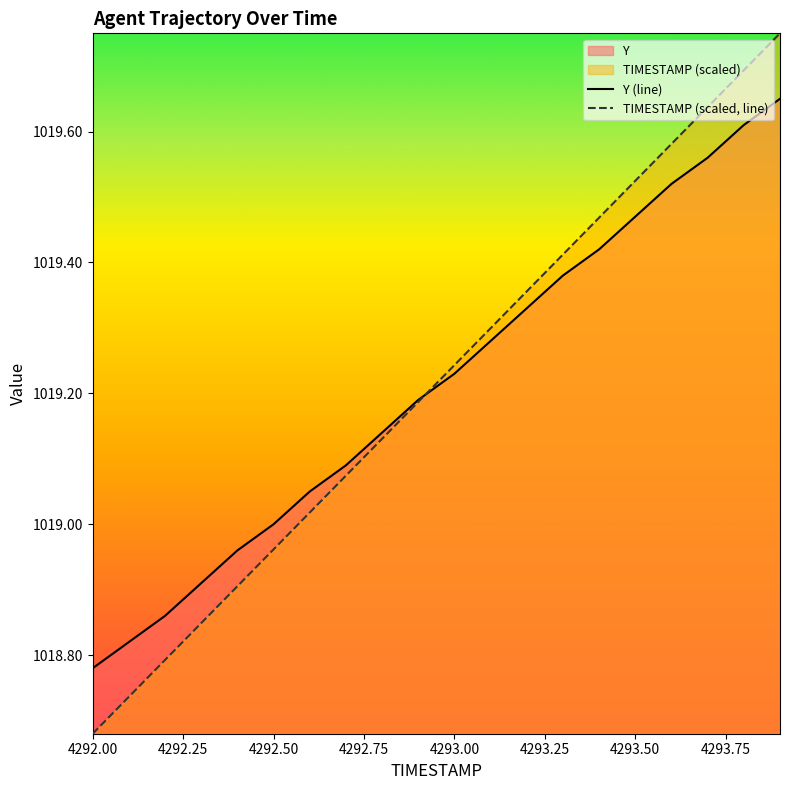

What is the maximum value for TIMESTAMP?

1019.8